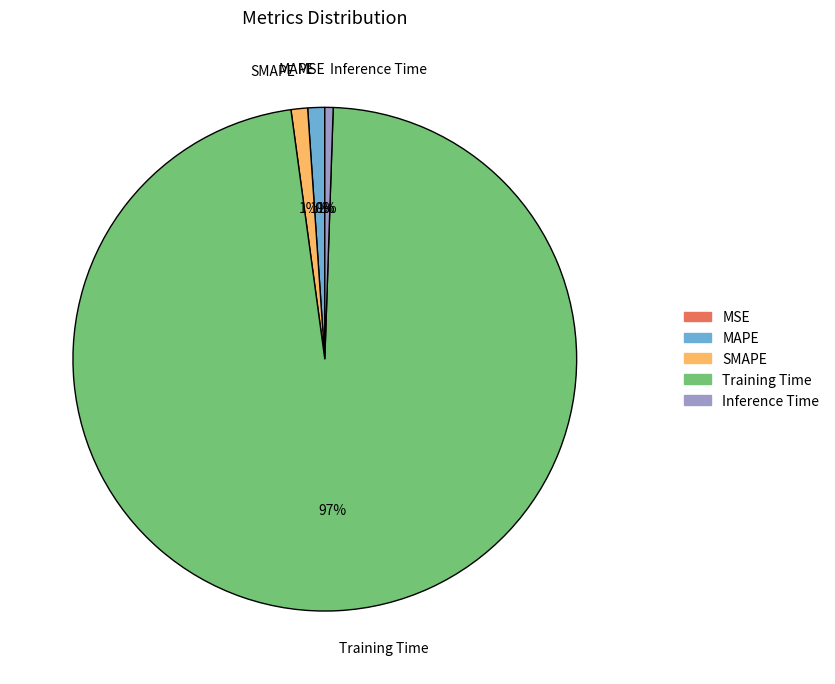

Is it true that Inference Time is 14% of the pie?

False